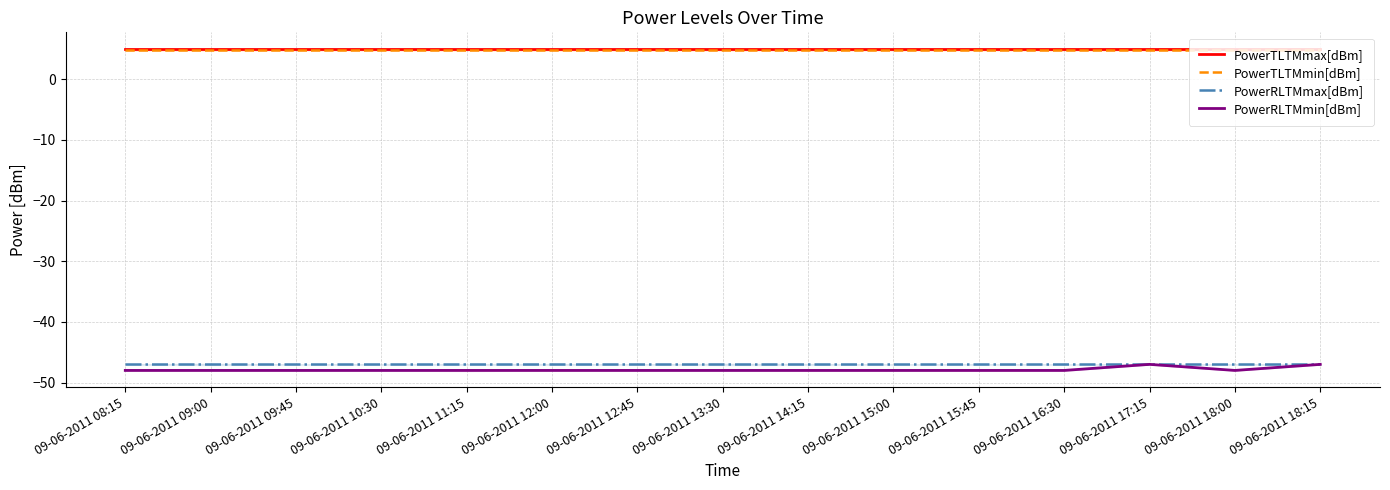

Which label corresponds to the largest value in the chart?

09-06-2011 08:15